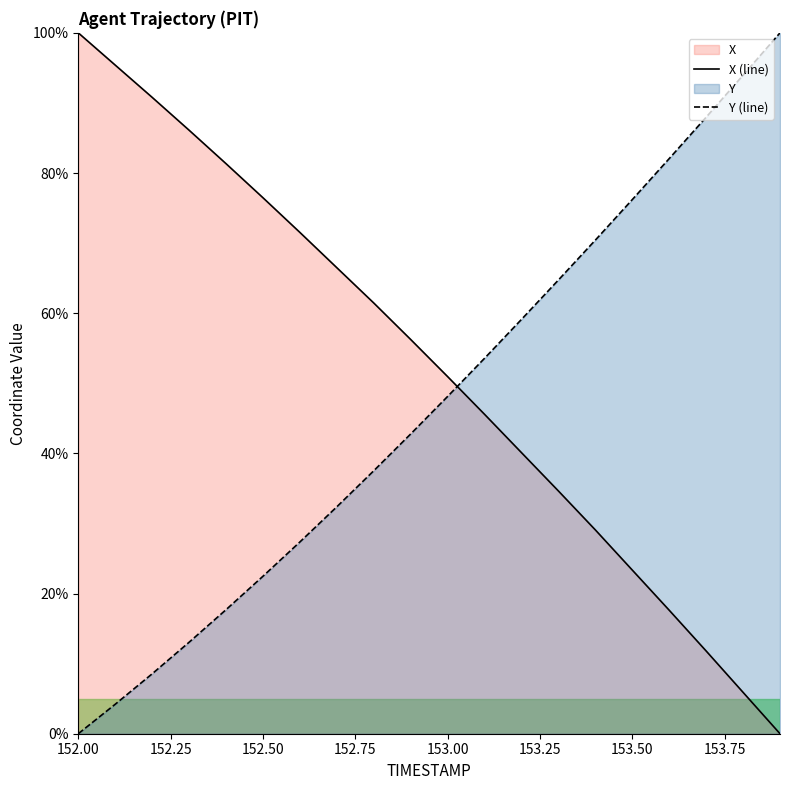

After their last crossing, which series has the higher values: X or Y?

Y